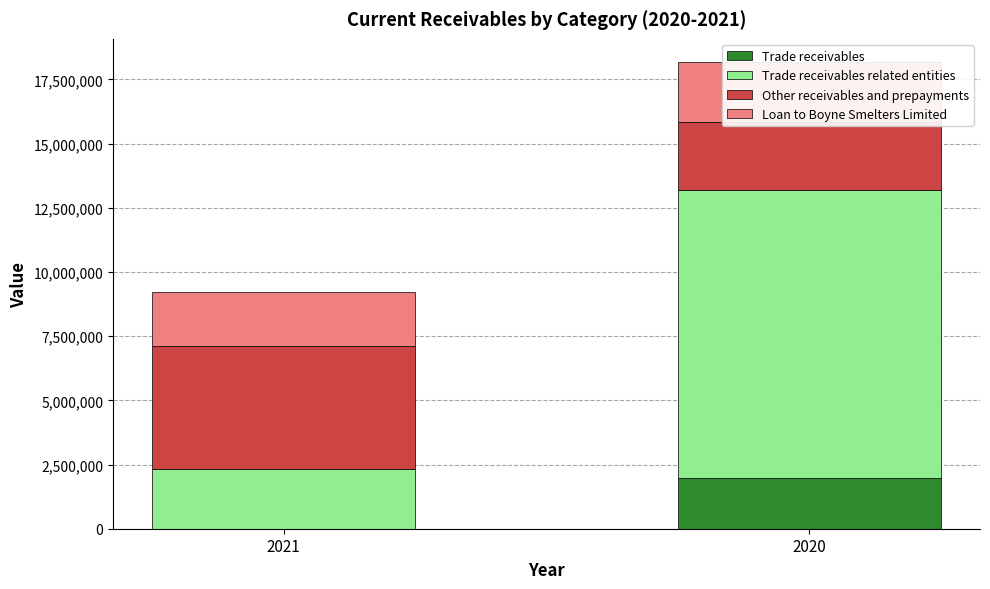

The value of Trade receivables at 2020 is 1960802. True or false?

True